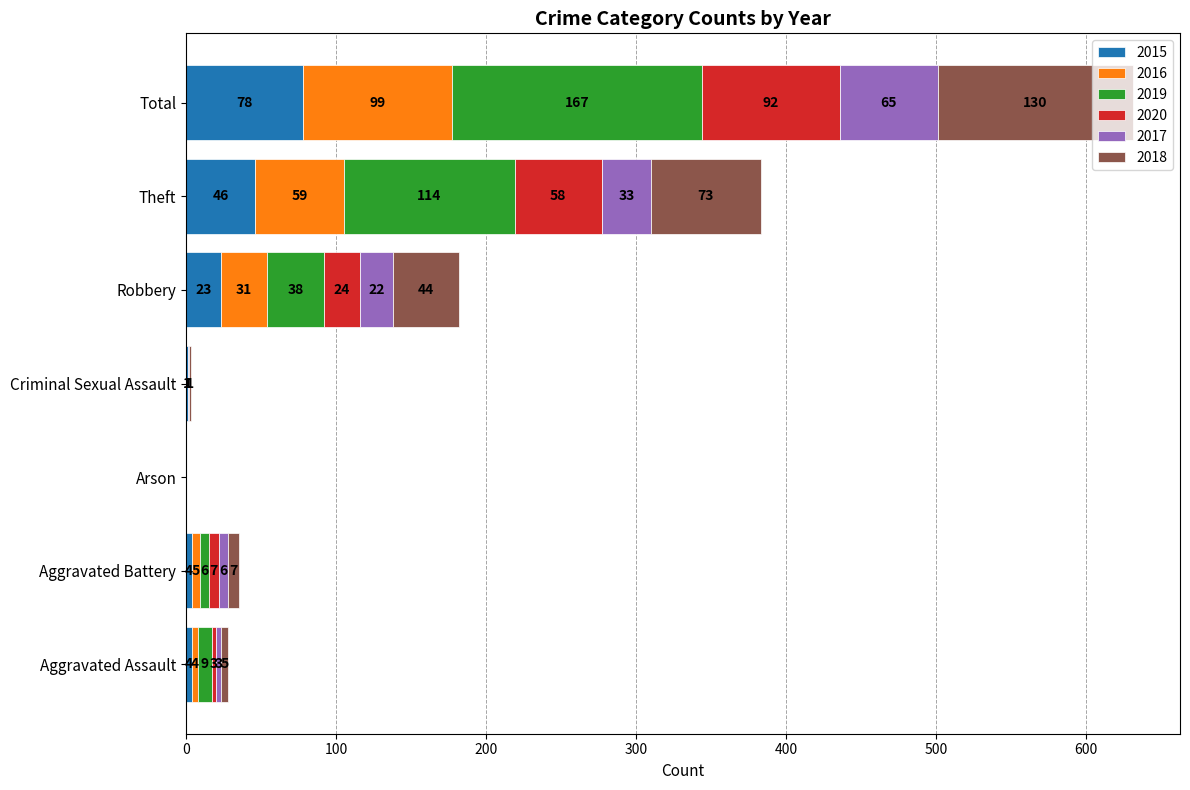

At which category is the sum across all series the highest?

Total